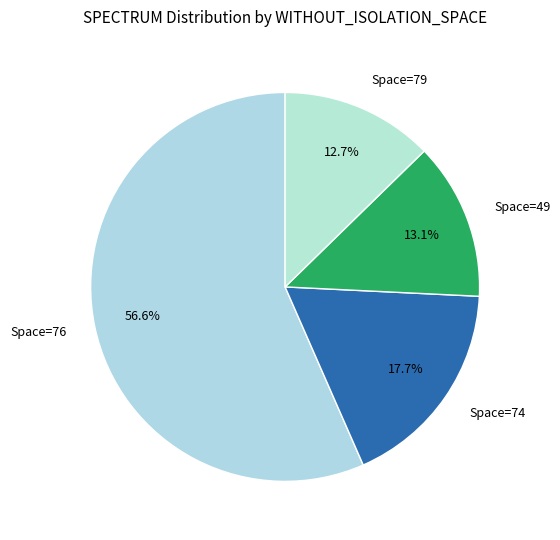

What is the largest slice in the pie chart?

Space=76